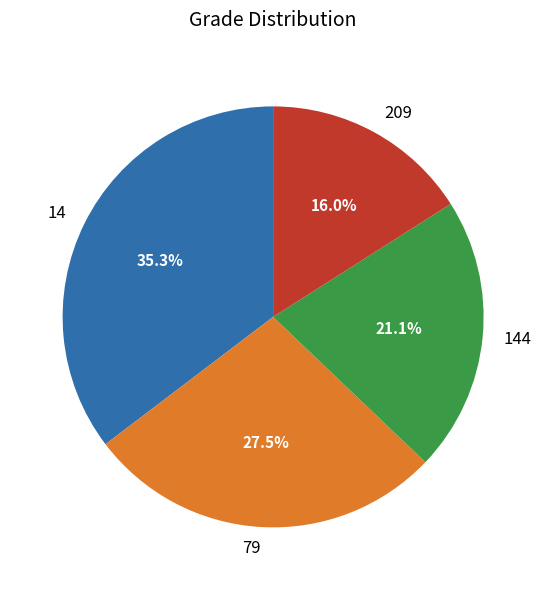

Count the number of slices in the pie.

4